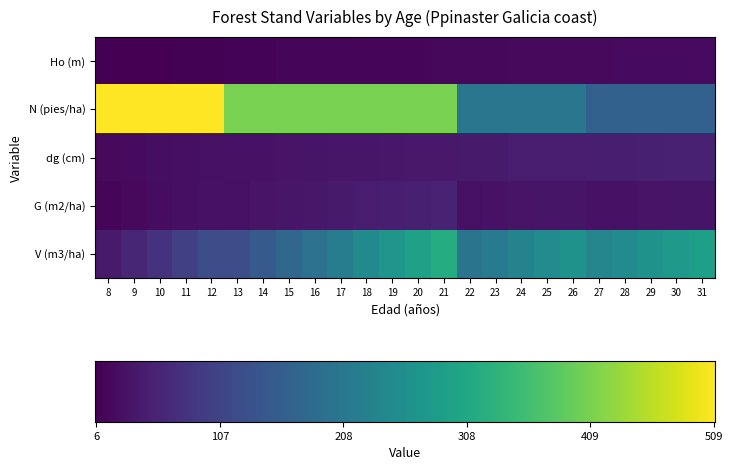

At 30, list the series in order from largest to smallest.

V (m3/ha), N (pies/ha), dg (cm), G (m2/ha), Ho (m)